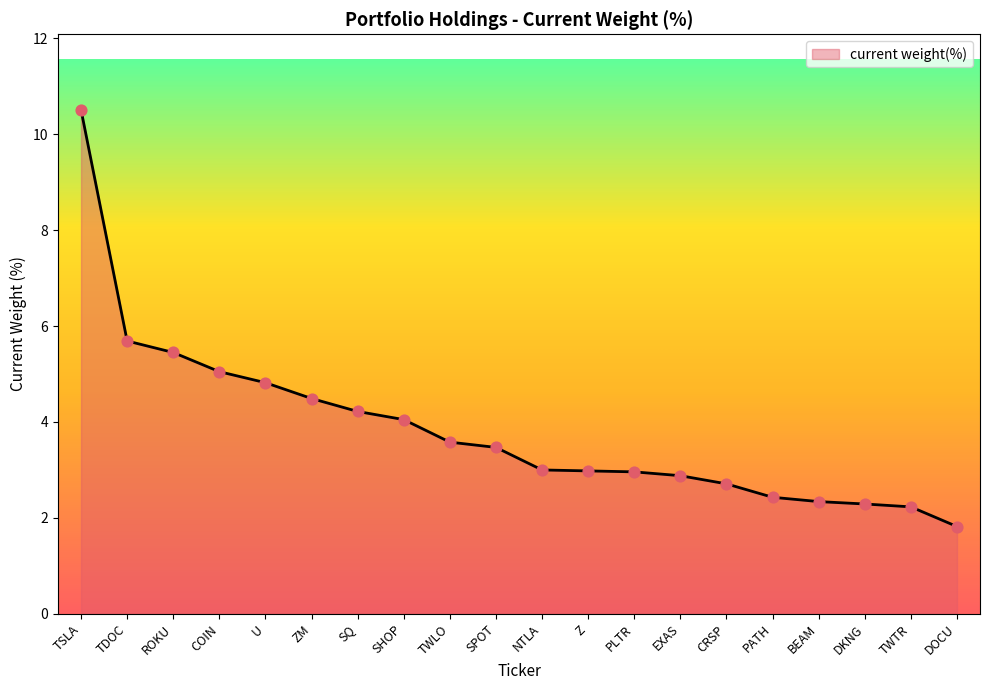

Which has a higher value, ZM or SQ?

ZM